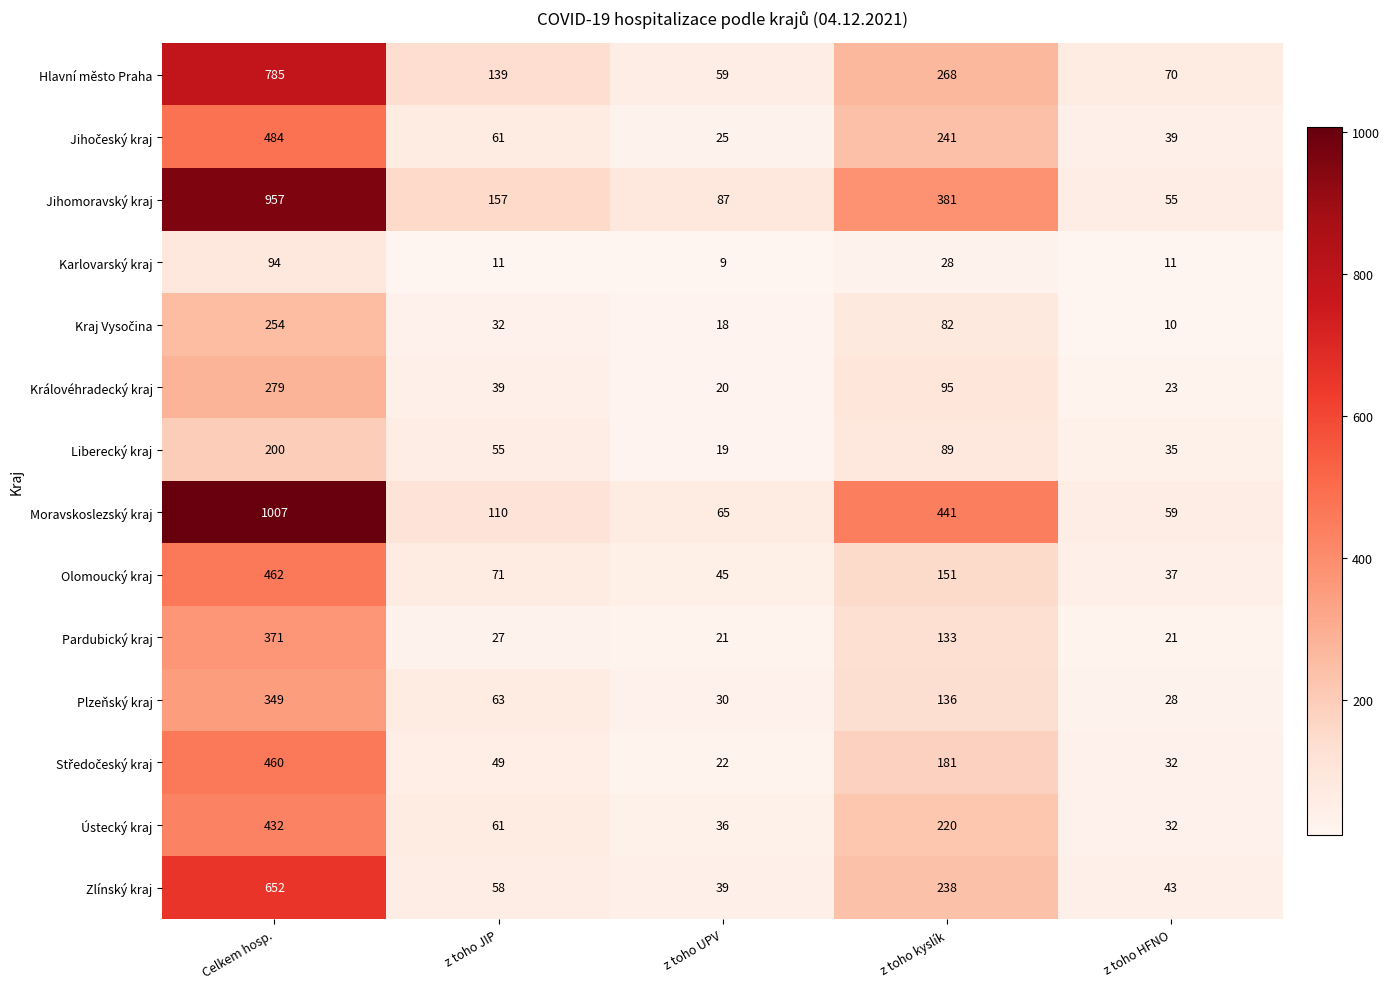

At how many categories does at least one series exceed 316?

2